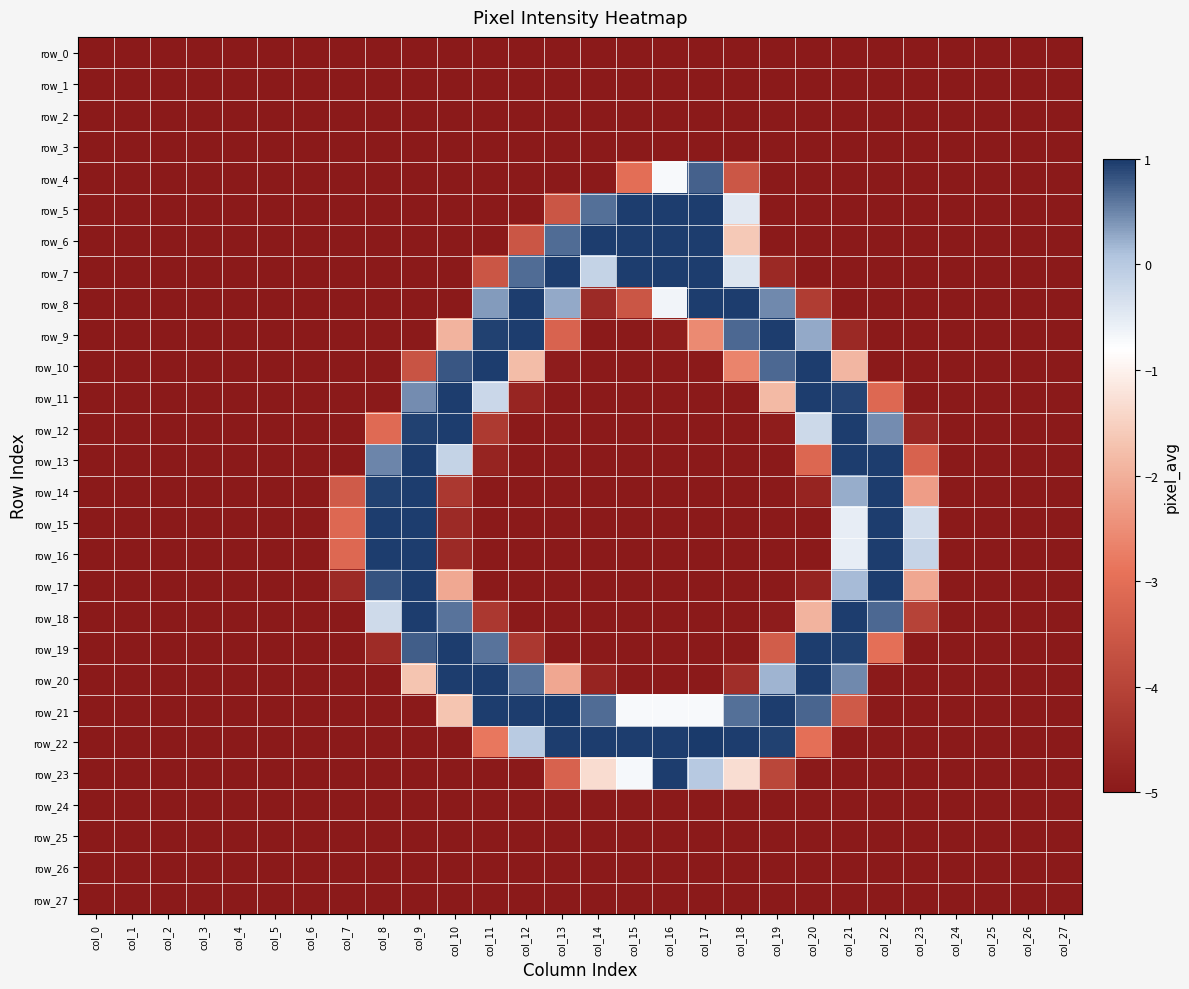

Is it true that row_24 equals -5.0 at col_0?

True